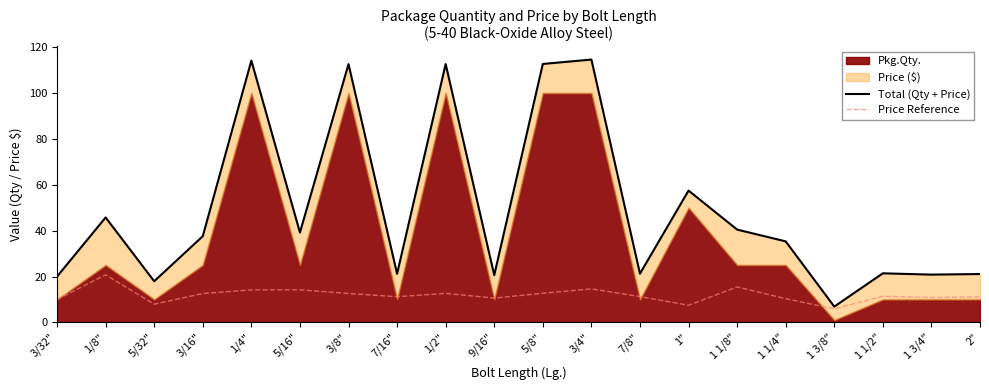

What is the minimum value for Price Reference?

5.9